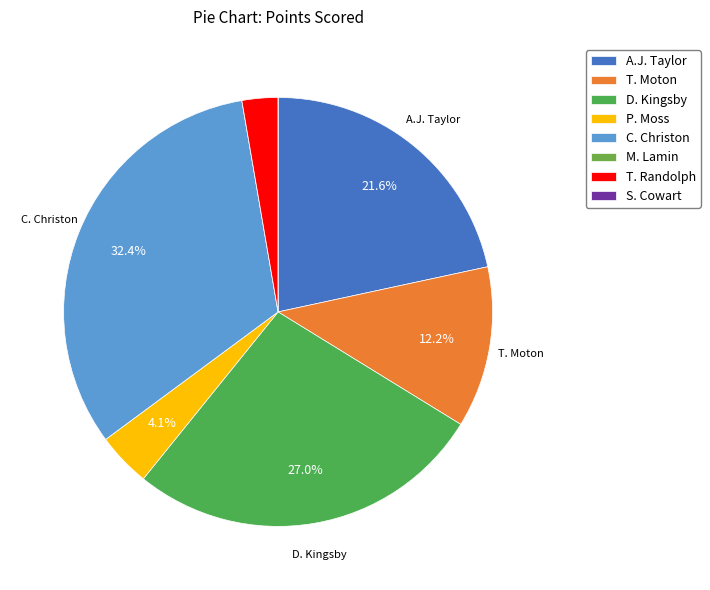

Does any single category account for the majority?

No